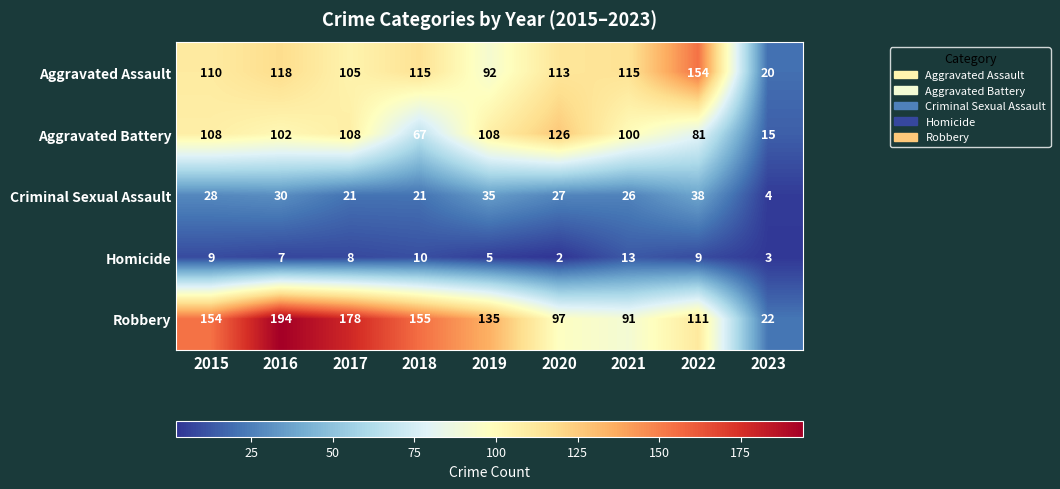

Which series changed the most between 2015 and 2021?

Robbery